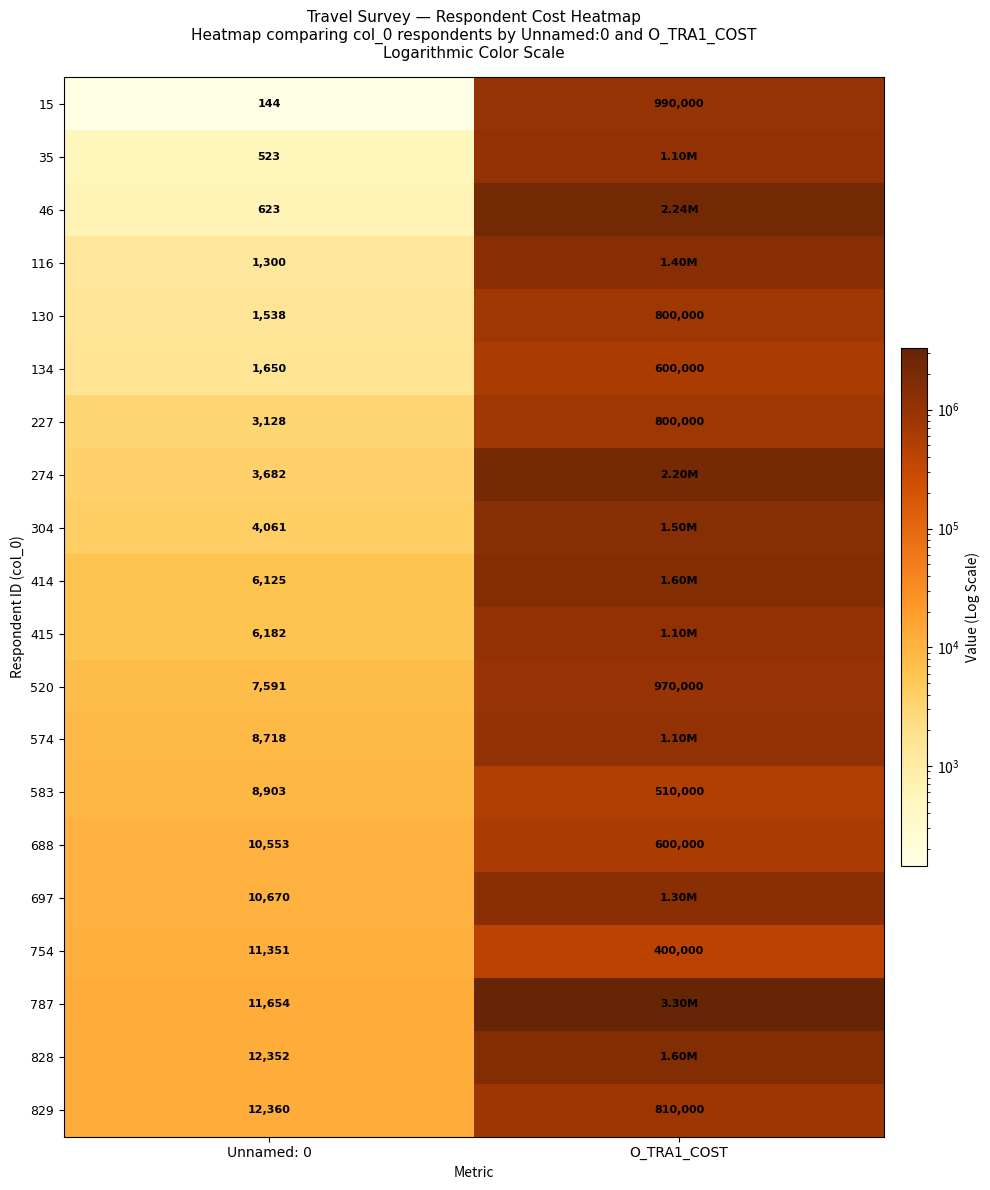

Rank the series at Unnamed: 0 from lowest to highest value.

15, 35, 46, 116, 130, 134, 227, 274, 304, 414, 415, 520, 574, 583, 688, 697, 754, 787, 828, 829